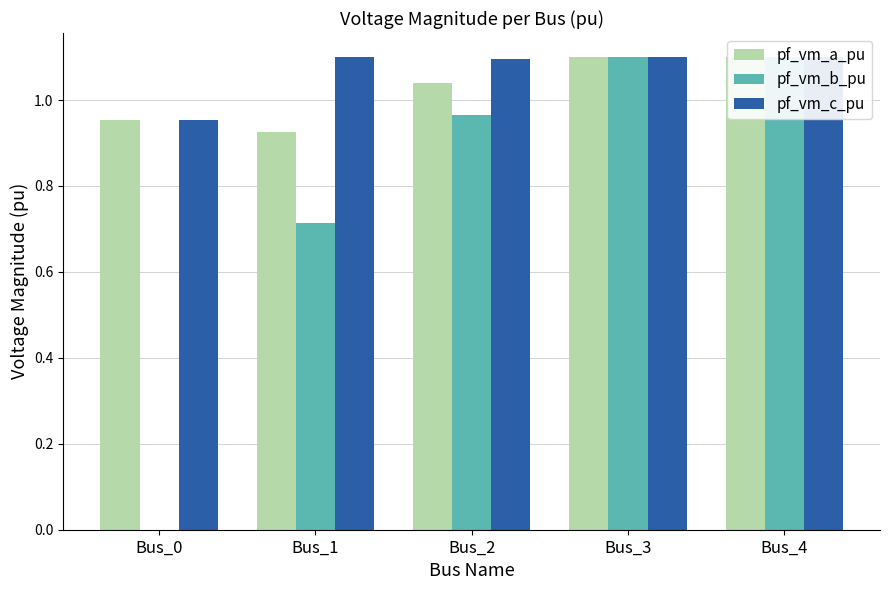

What is the sum of all pf_vm_a_pu values?

5.1